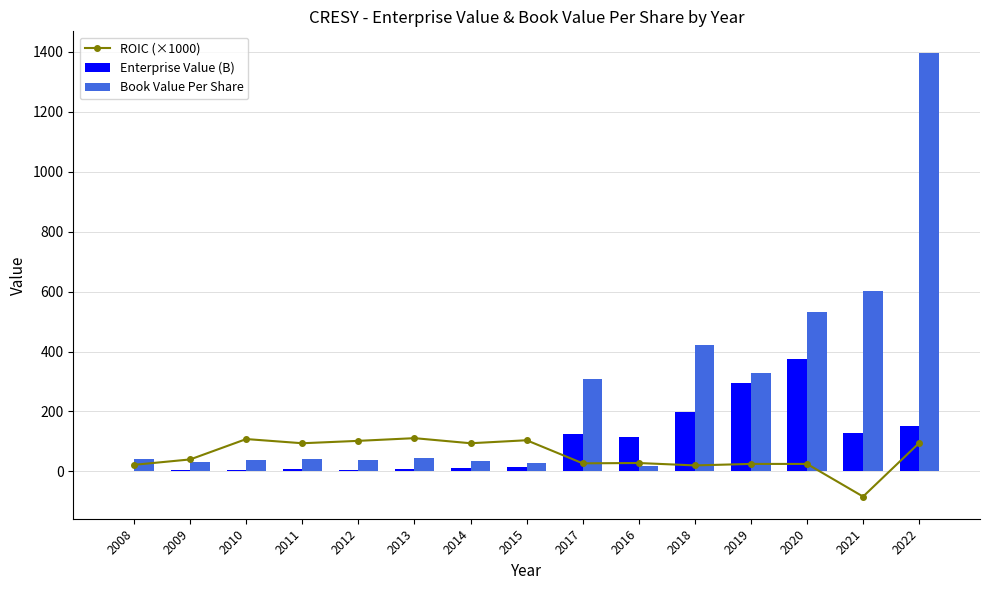

Where is Book Value Per Share nearest to the value 707?

2021